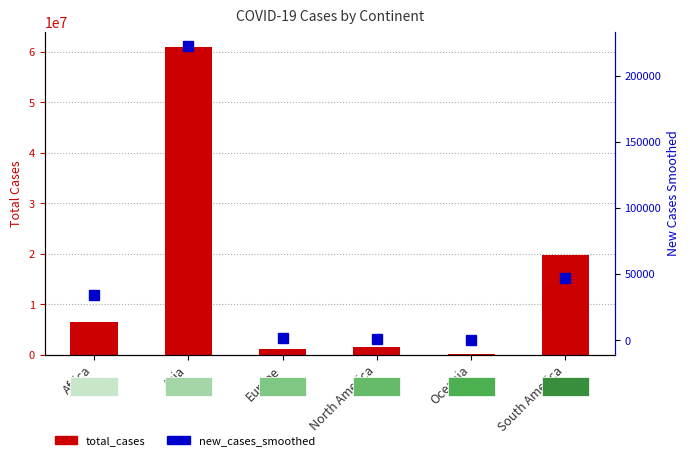

What is the difference between the maximum and second lowest values in the new_cases_smoothed series?

221810.3